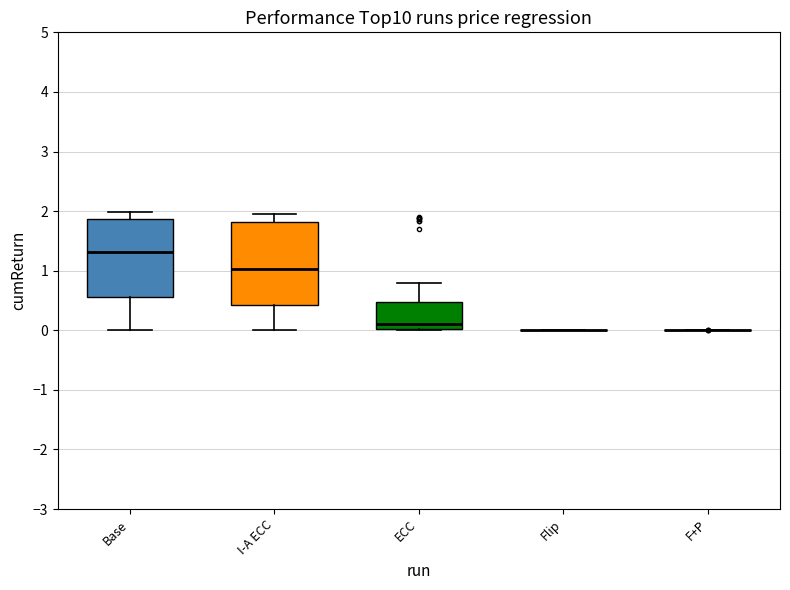

Reading left to right, read every box against the y-axis: the position of its median line, the range the box covers, and the ends of its whiskers. The values are not printed on the chart, so give them approximately, as read against the axis.

Base: median 1.3, box 0.6 to 1.9, whiskers 0.0 to 2.0
I-A ECC: median 1.0, box 0.4 to 1.8, whiskers 0.0 to 2.0
ECC: median 0.1, box 0.0 to 0.5, whiskers 0.0 to 0.8
Flip: box collapsed to a line at 0.0, whiskers 0.0 to 0.0
F+P: box collapsed to a line at 0.0, whiskers 0.0 to 0.0